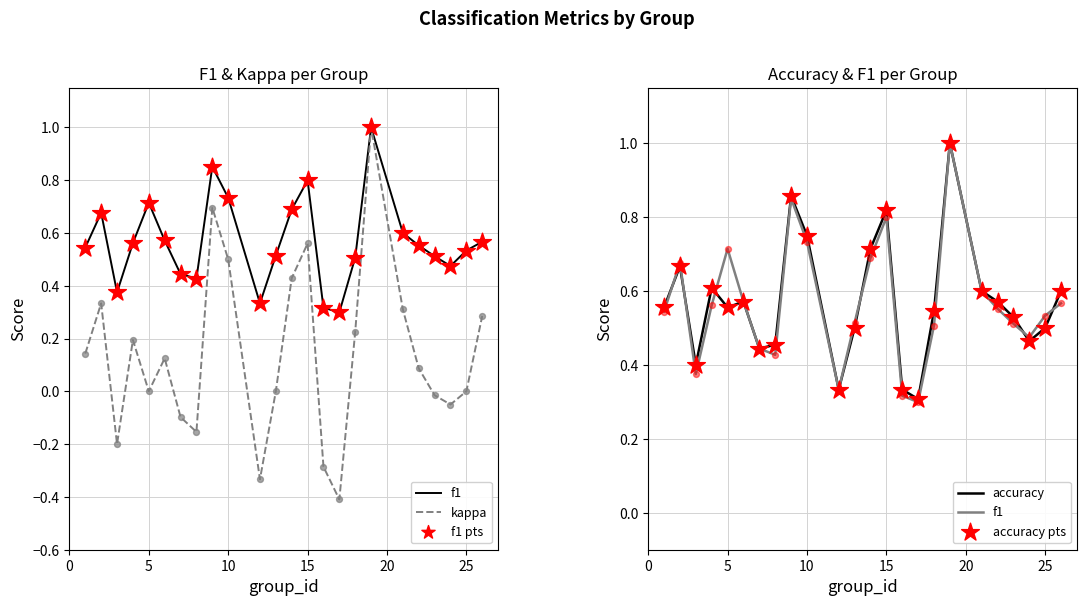

Which series contains the highest Y value?

f1